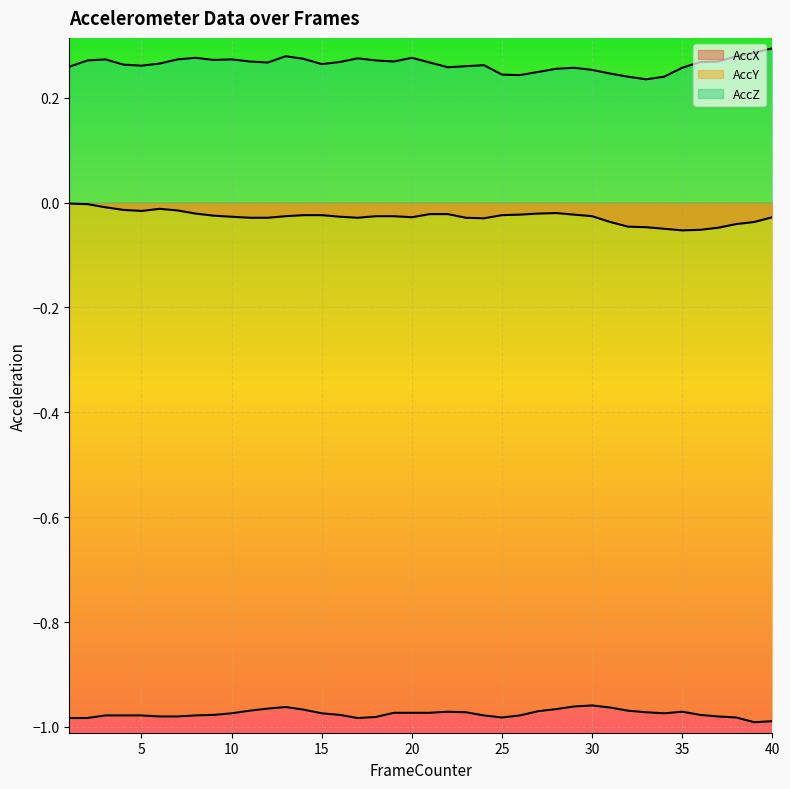

True or false: AccZ has a value of 0.3 at 5.

True